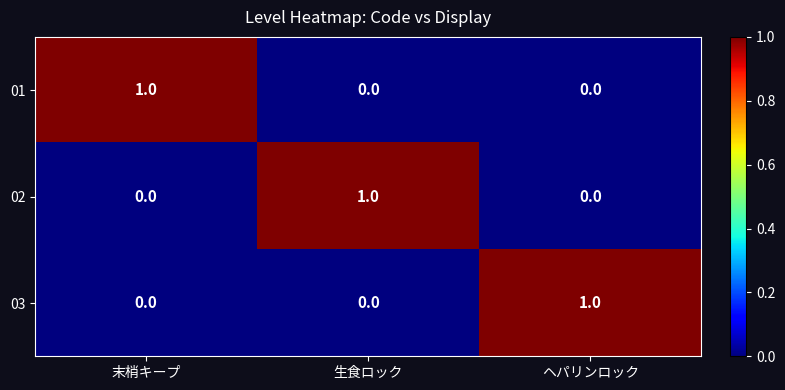

Is the value of 01 at 生食ロック greater than the value of 03 at ヘパリンロック?

No